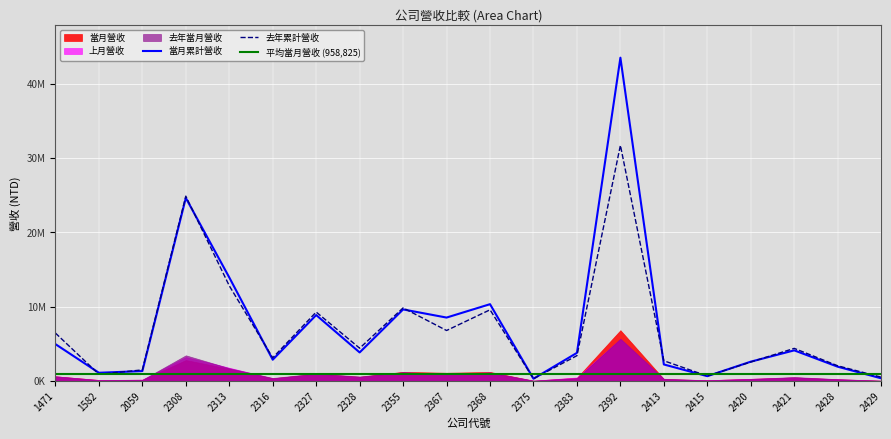

What is the highest value of the 當月累計營收 series?

43540452